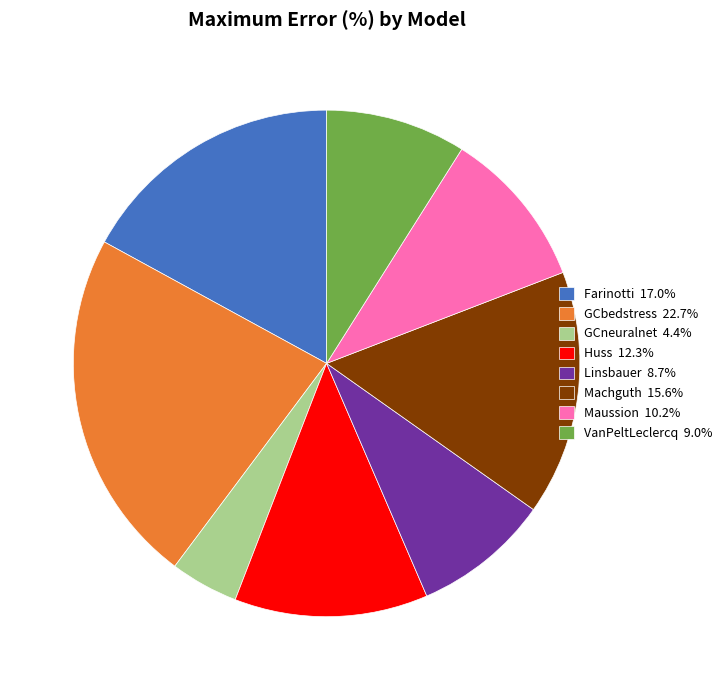

Approximately how many times larger is the value at Huss 12.3% compared to GCneuralnet 4.4%?

2.8